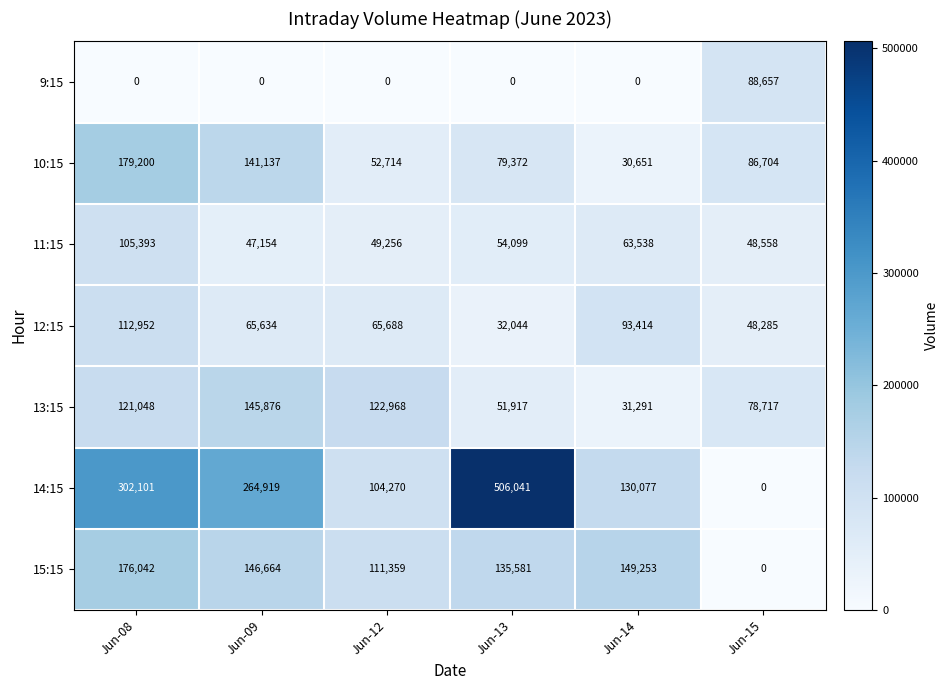

Which series has the largest total across all categories?

14:15